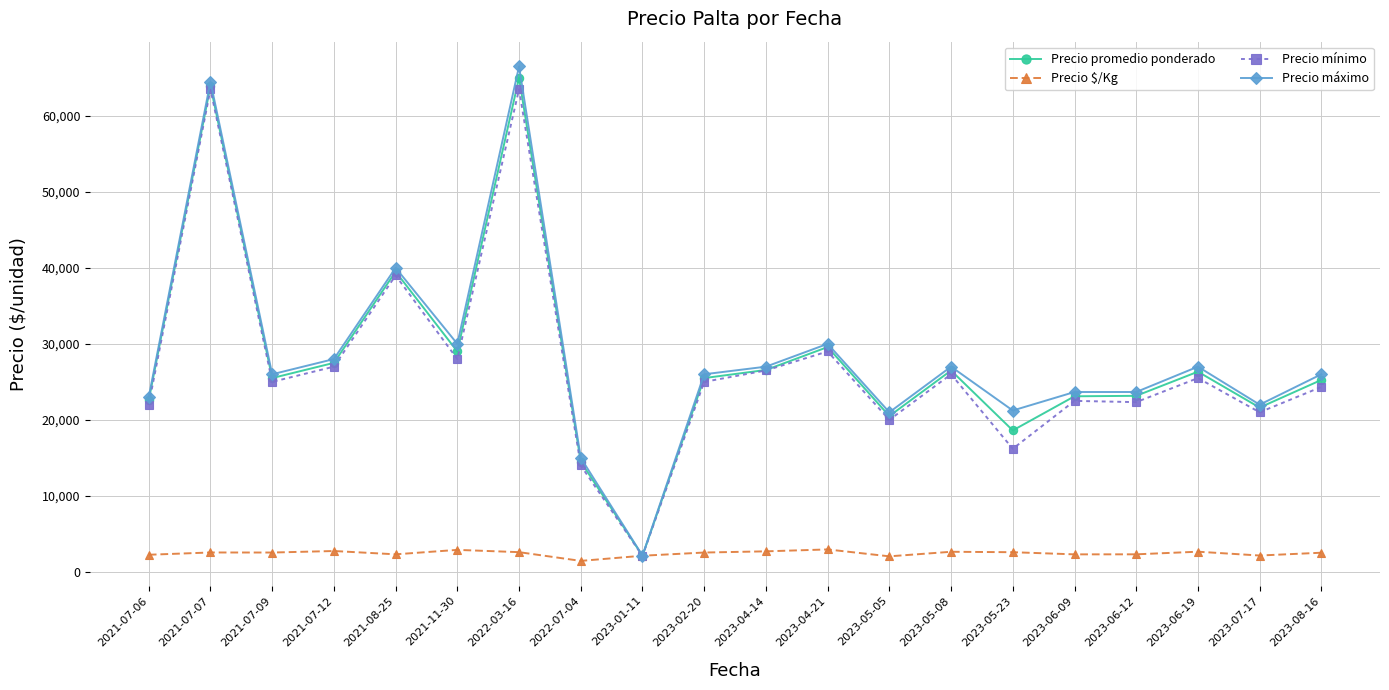

The value of Precio promedio ponderado at 2021-07-12 is 27500. True or false?

True